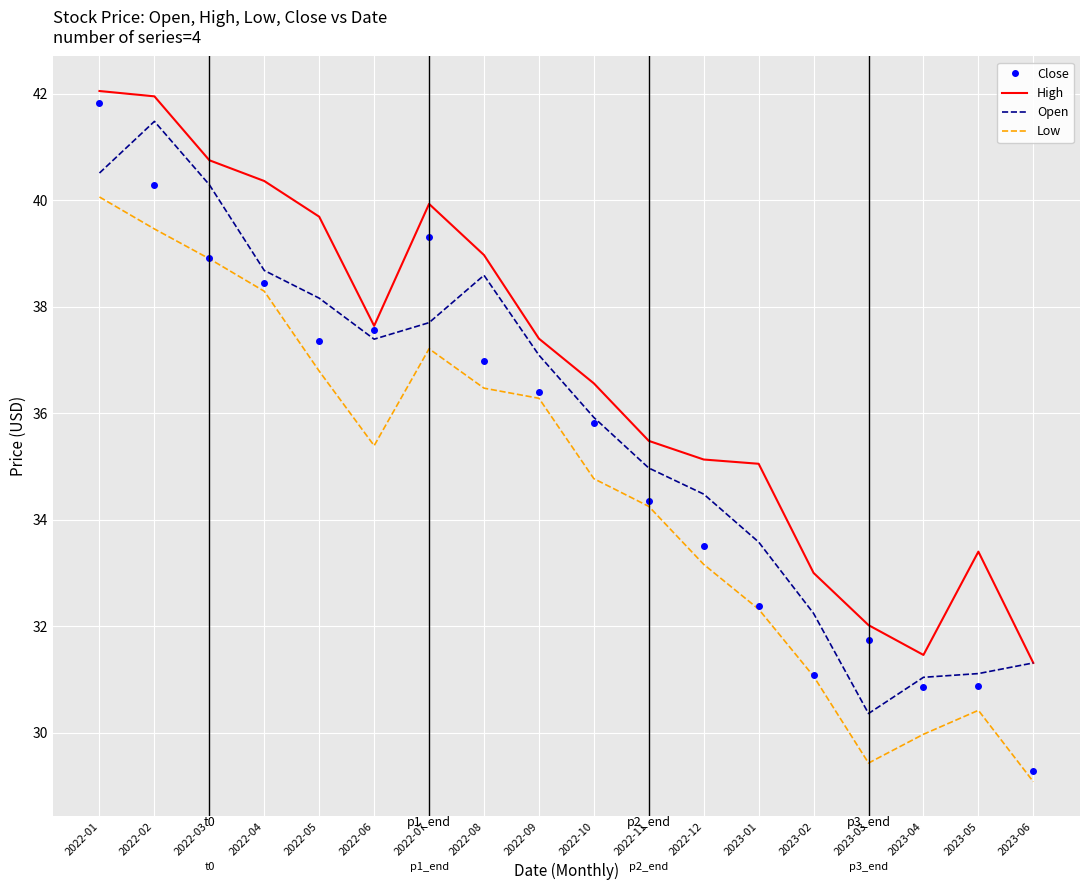

List the series in order of their overall mean, highest first.

High, Open, Close, Low